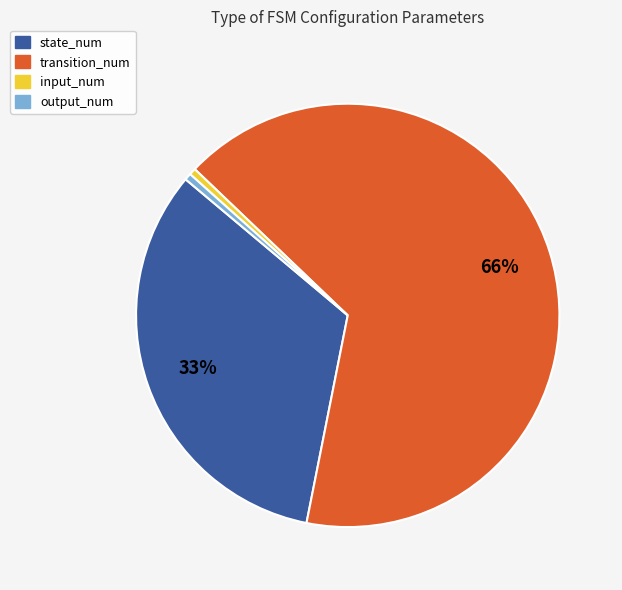

Which slice is the largest?

transition_num